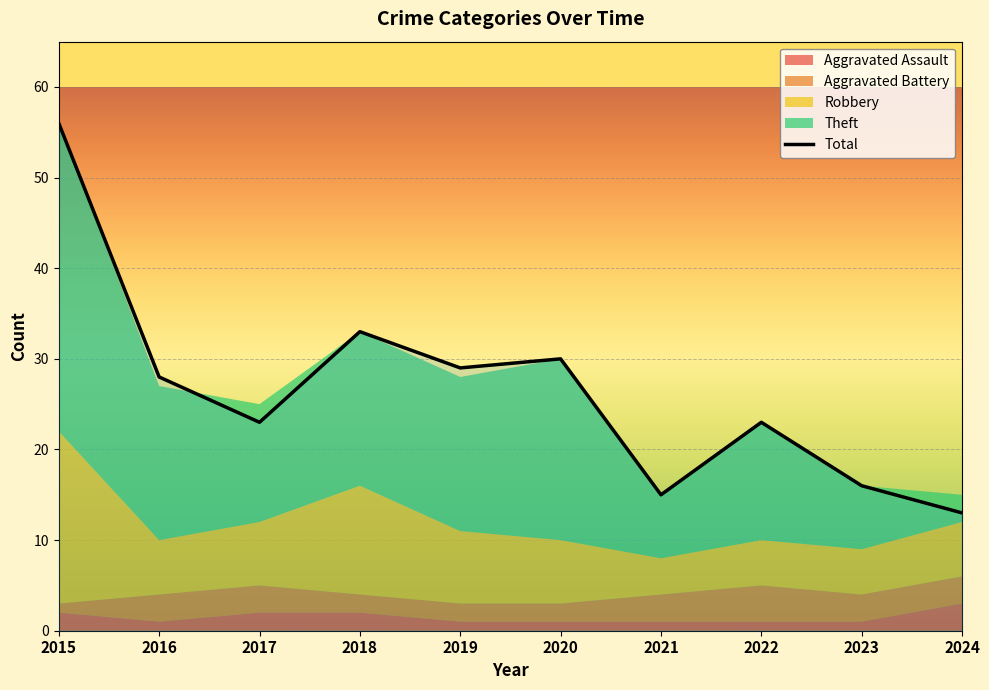

What is the highest value of the Total series?

56